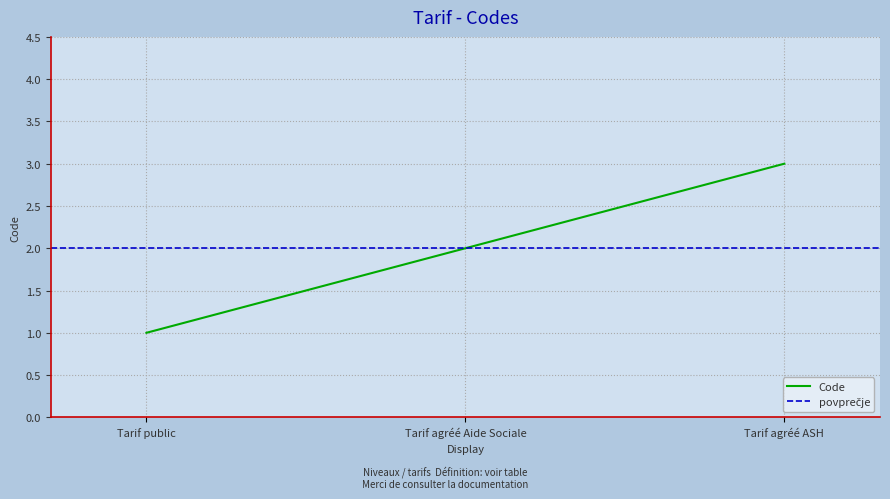

What is the difference between the maximum and minimum values?

2